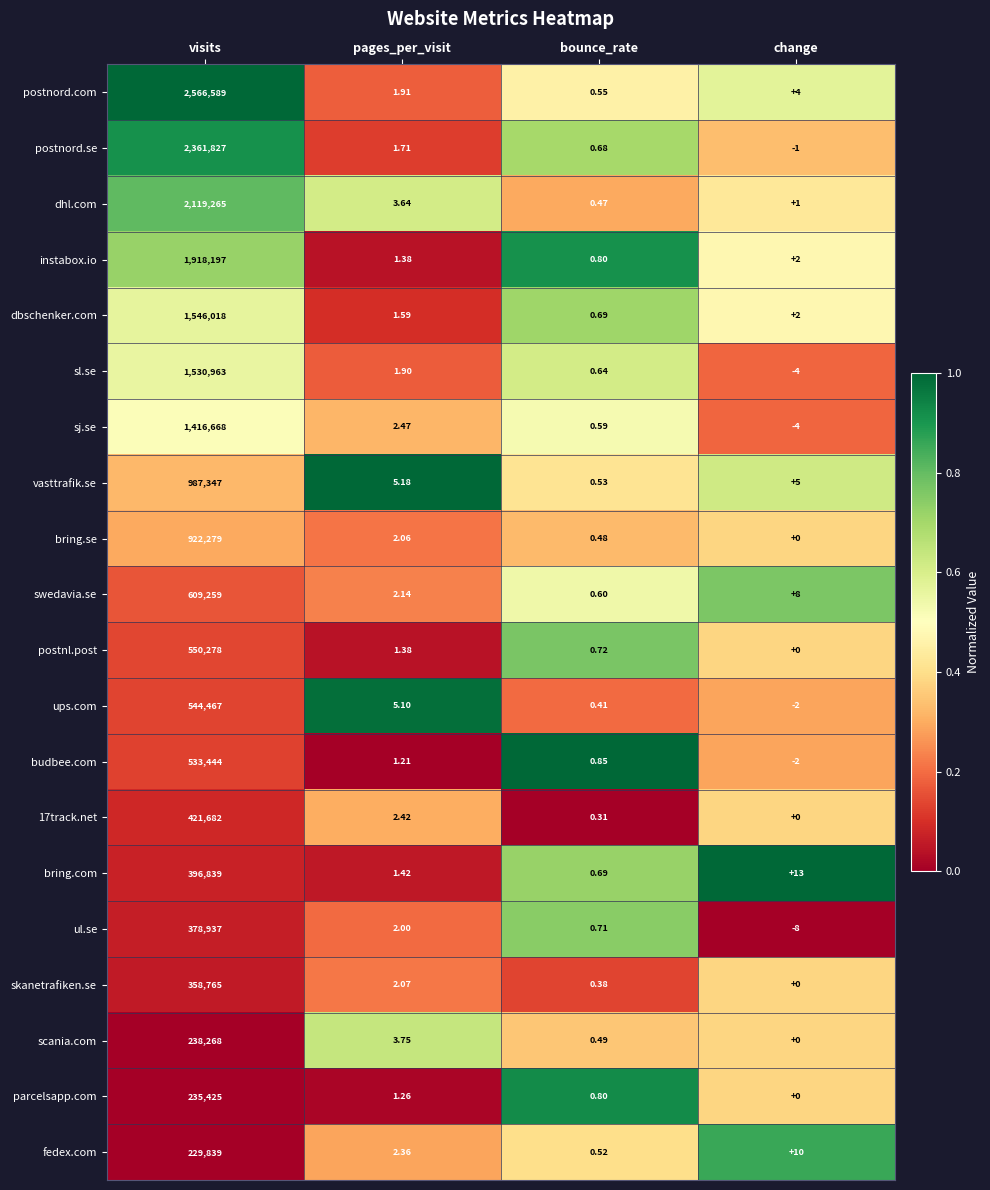

At which label does vasttrafik.se first exceed 5?

visits